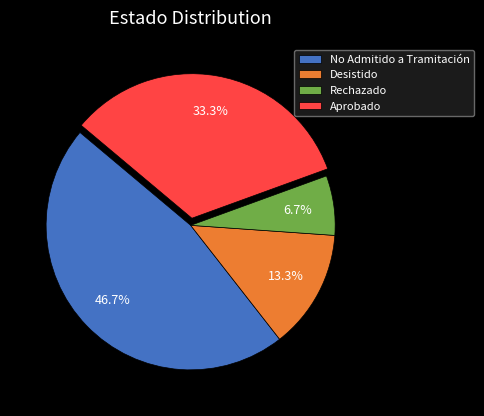

Between Desistido and Rechazado, which is larger?

Desistido